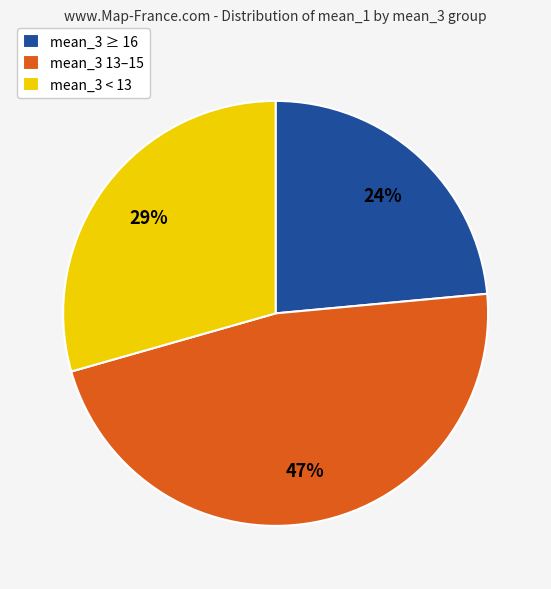

Is there any slice that represents more than half of the pie?

No